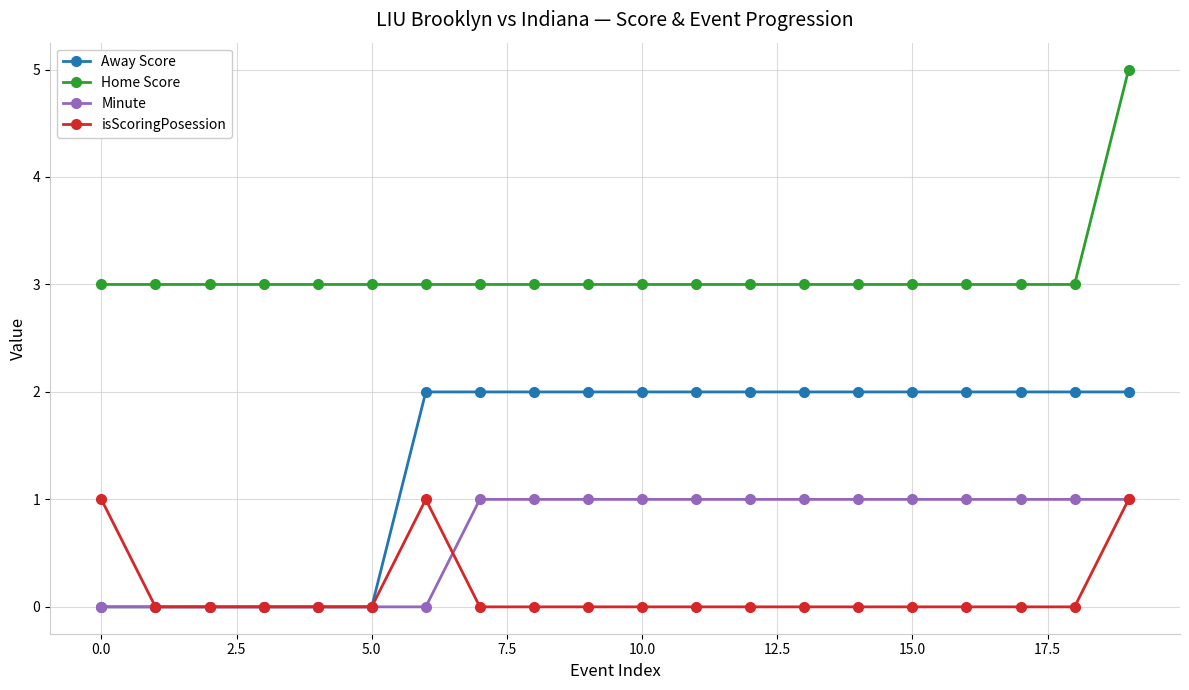

What is the value of the Home Score point at the 11th from the left?

3